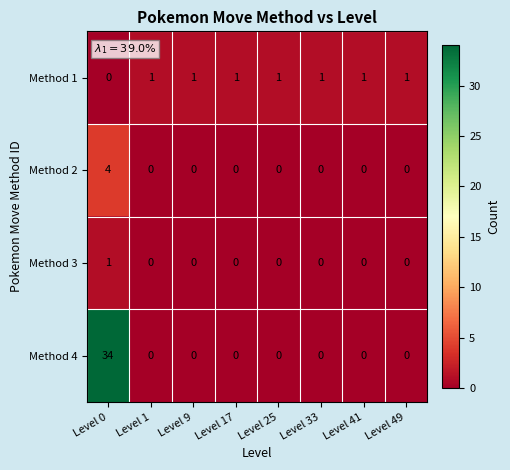

Count the number of data series in this chart.

4